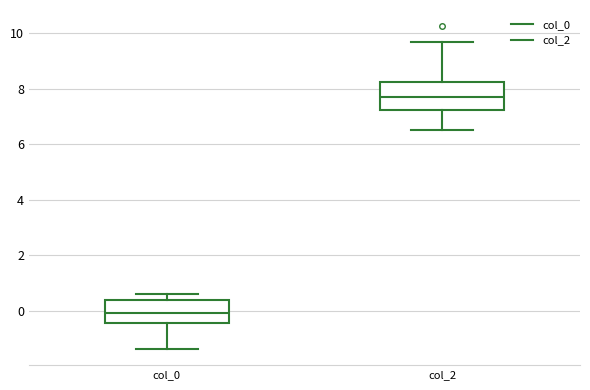

Reading left to right, transcribe this box plot: for each box, give where its median line is, the range the box spans, and where its two whiskers end, as read against the y-axis. The values are not printed on the chart, so give them approximately, as read against the axis.

col_0: median 0.0, box -0.4 to 0.4, whiskers -1.4 to 0.6
col_2: median 7.8, box 7.2 to 8.2, whiskers 6.6 to 9.6